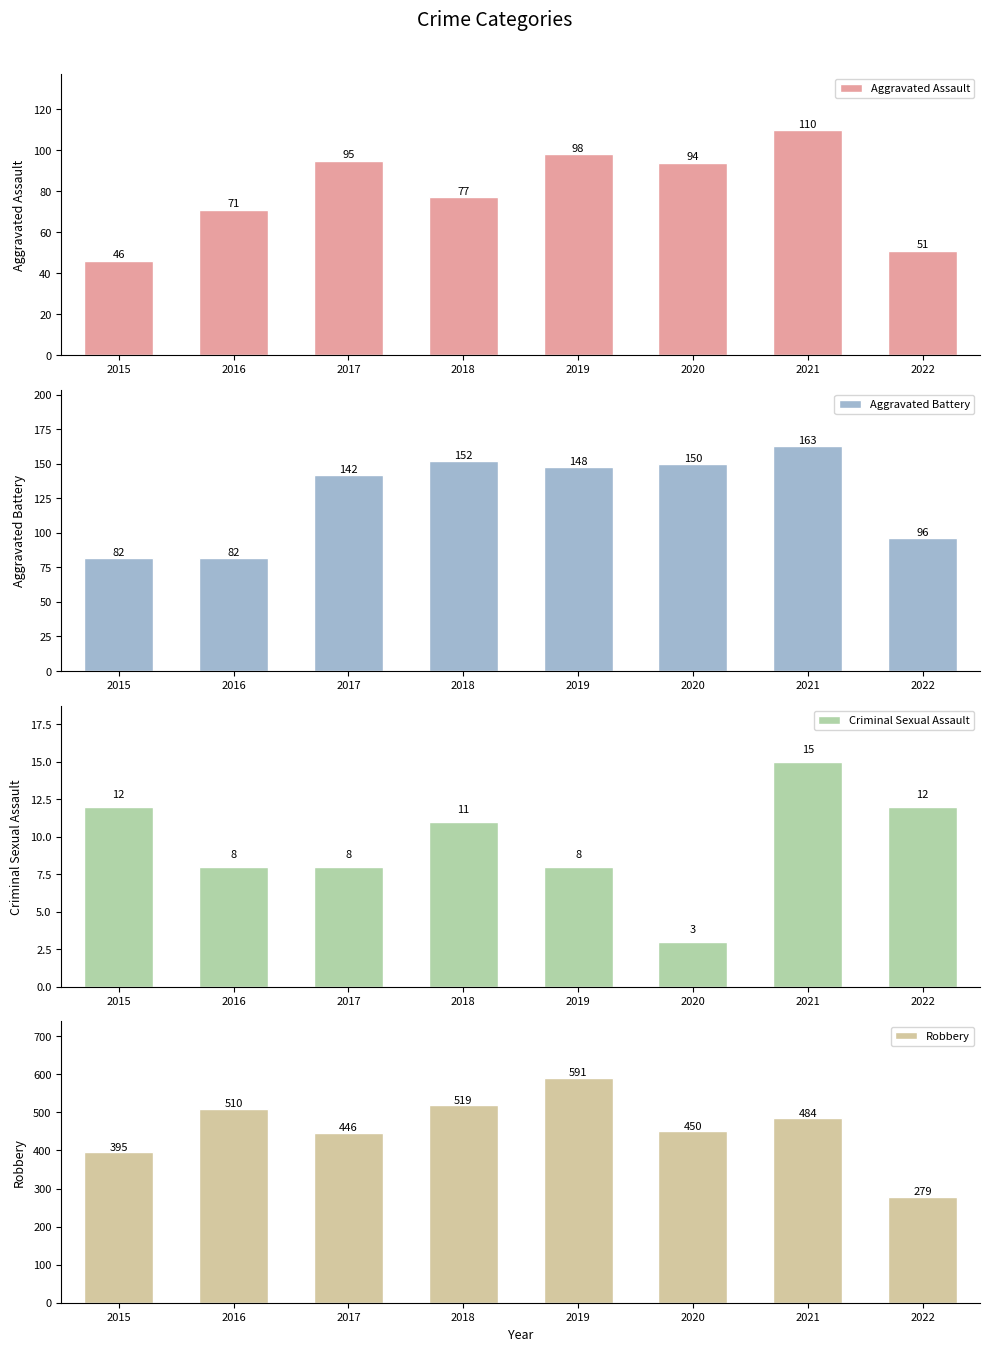

Is it true that Aggravated Battery equals 210 at 2019?

False